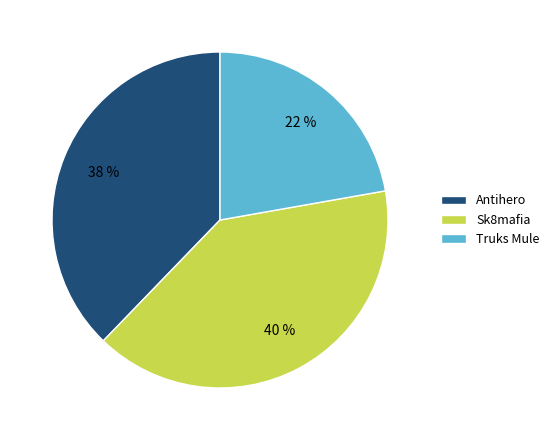

Which slice is the largest?

Sk8mafia